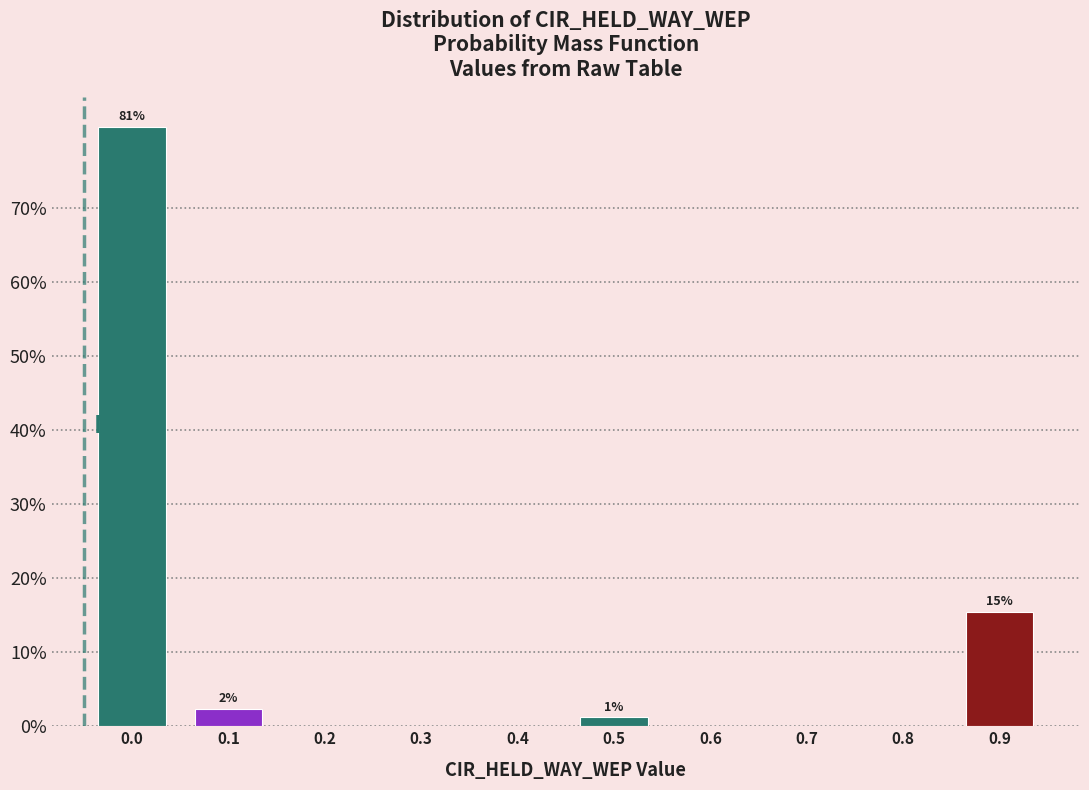

Reading left to right, list all the values displayed in this chart.

0.0=81.0	0.1=2.4	0.2=0.0	0.3=0.0	0.4=0.0	0.5=1.2	0.6=0.0	0.7=0.0	0.8=0.0	0.9=15.5